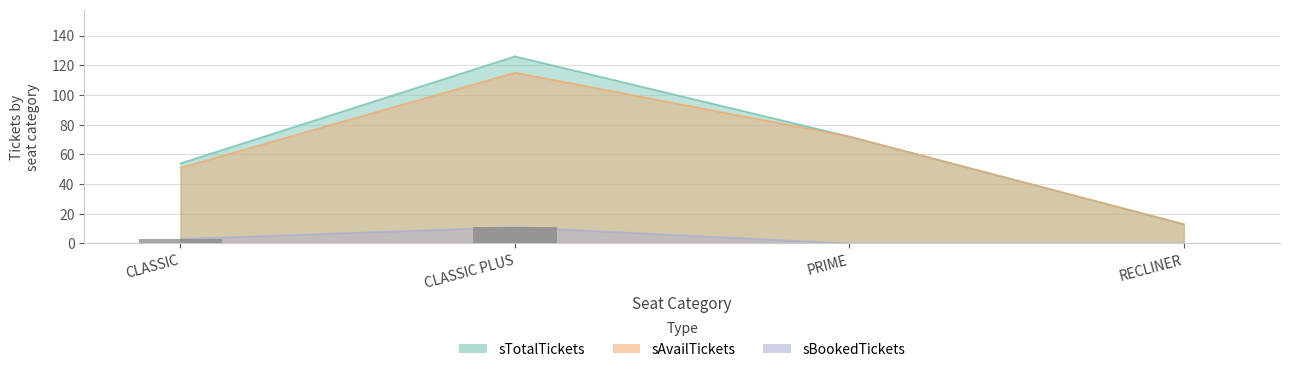

Count the values in the range 0 to 11.

4